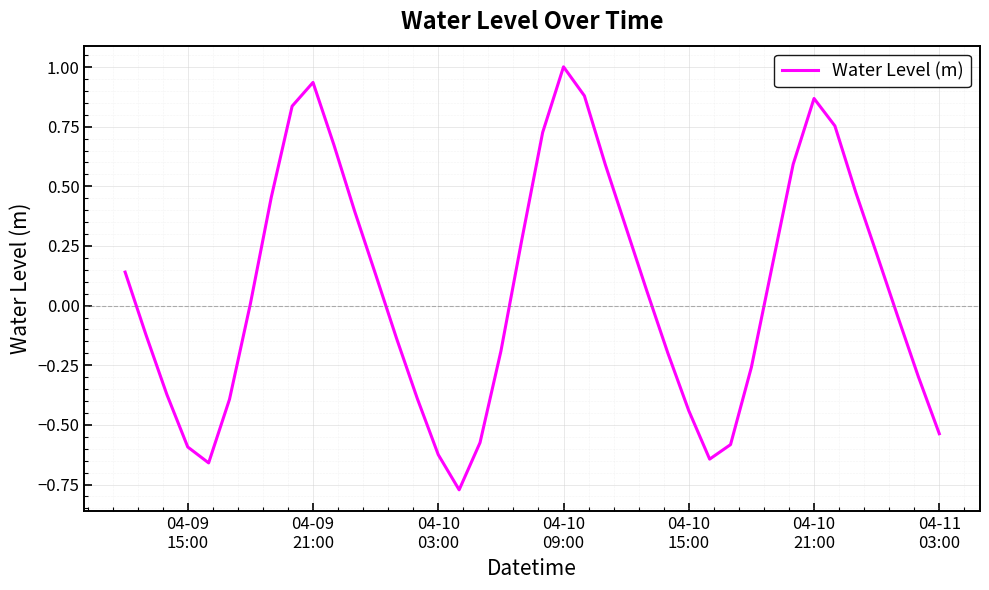

What is the difference between the maximum and minimum values?

1.8